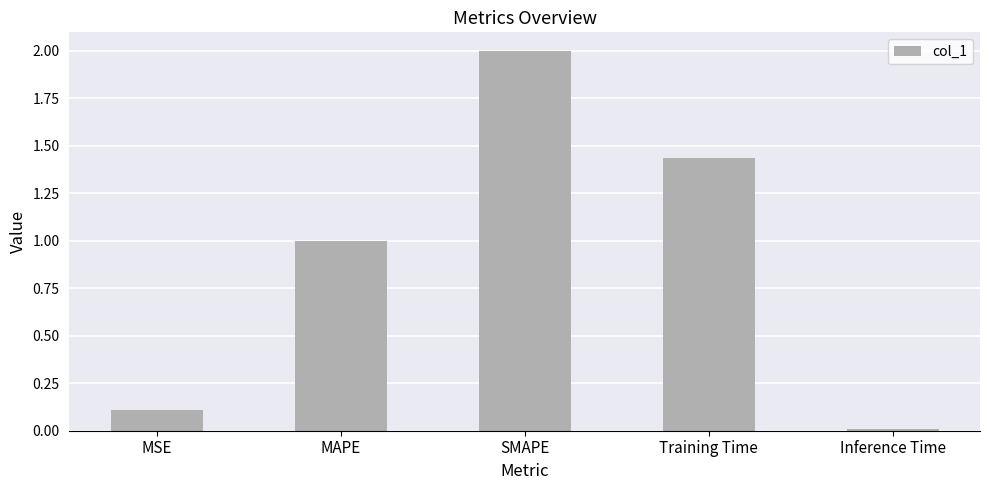

What is the change in value from MSE to SMAPE?

+1.9